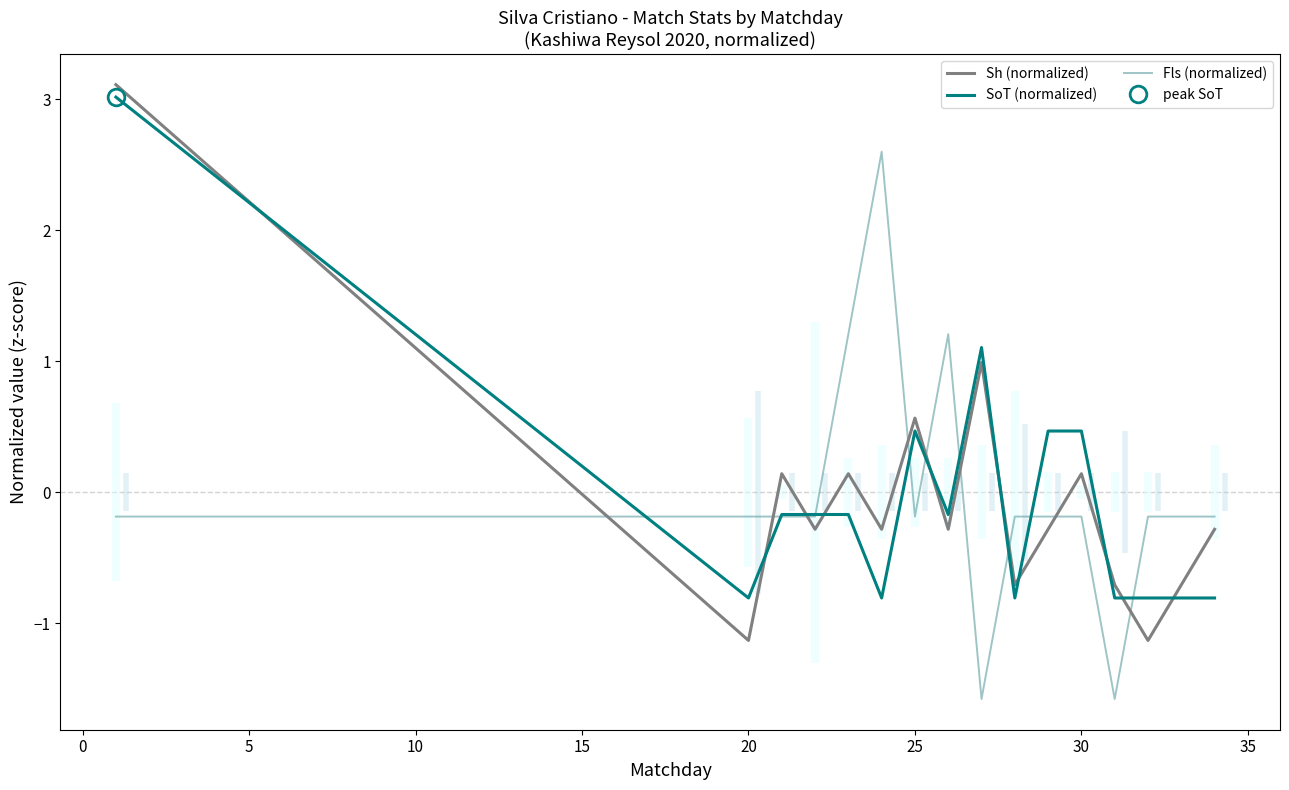

What is the maximum value for Sh (normalized)?

3.1